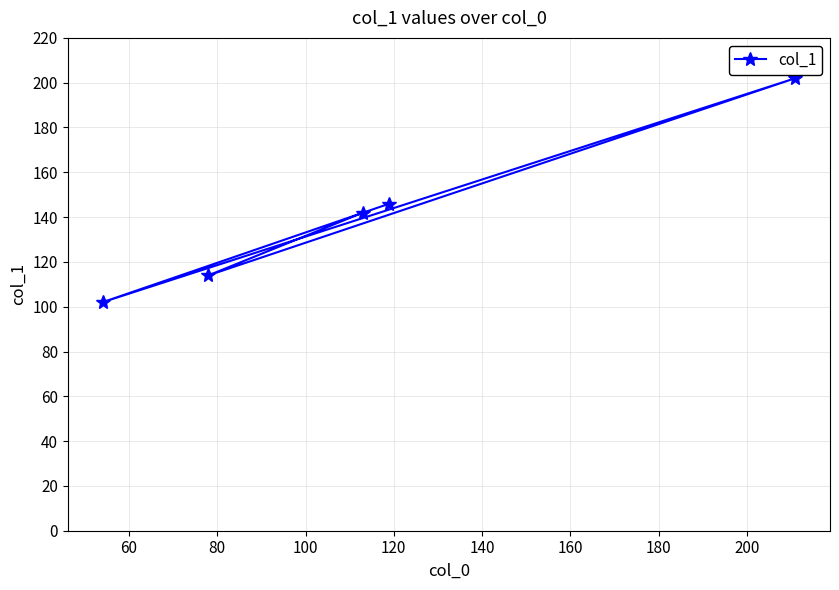

What is the greatest value displayed?

202